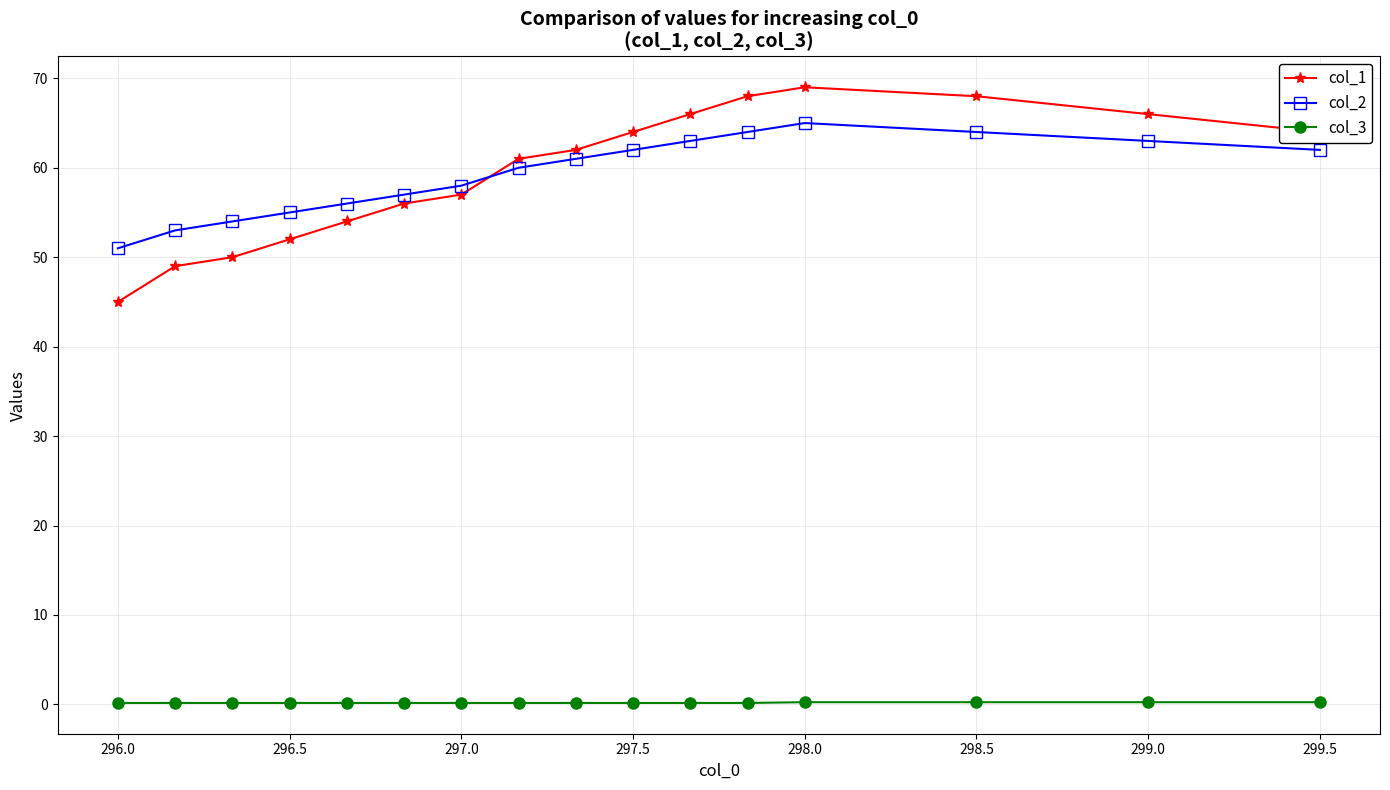

What is the minimum value shown in the chart?

0.2